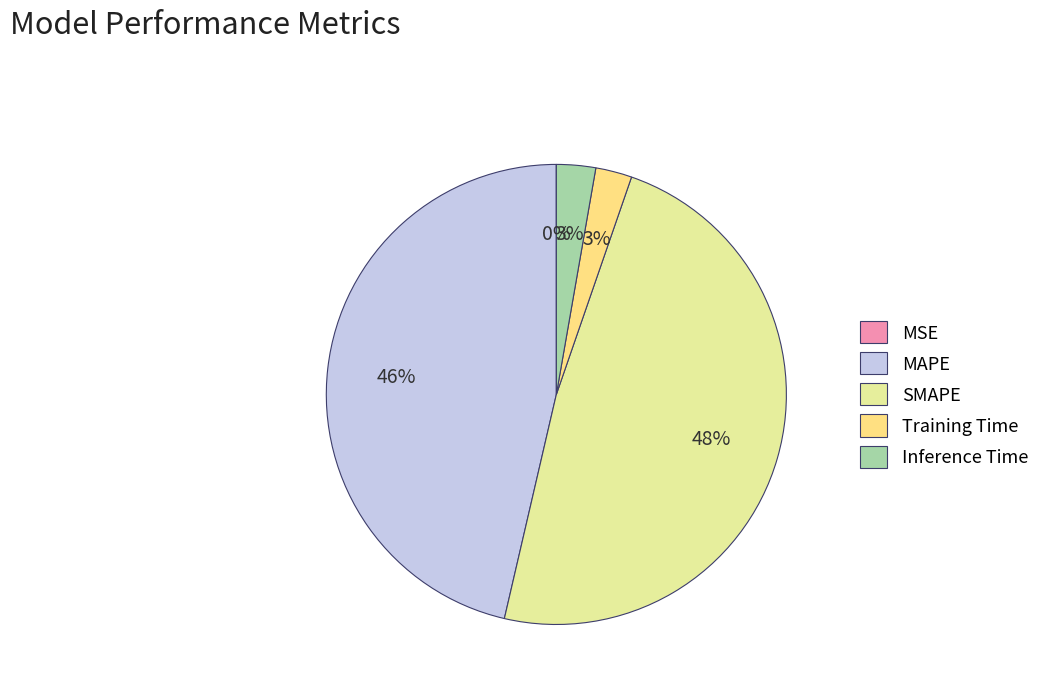

What is the largest slice in the pie chart?

SMAPE